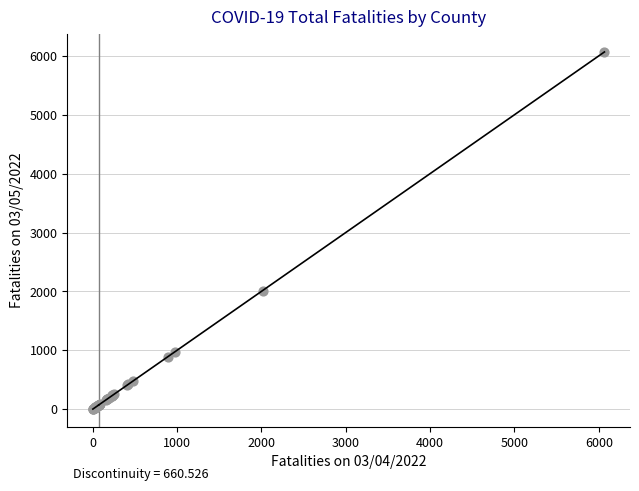

What Y value in the scatter plot is closest to 3036?

2015